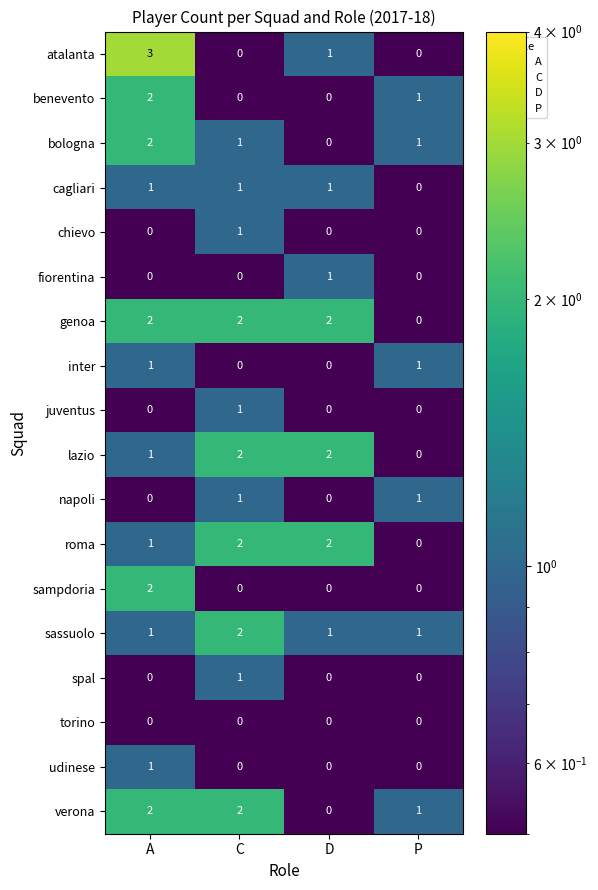

Count the sassuolo values in the range 1 to 2.

4